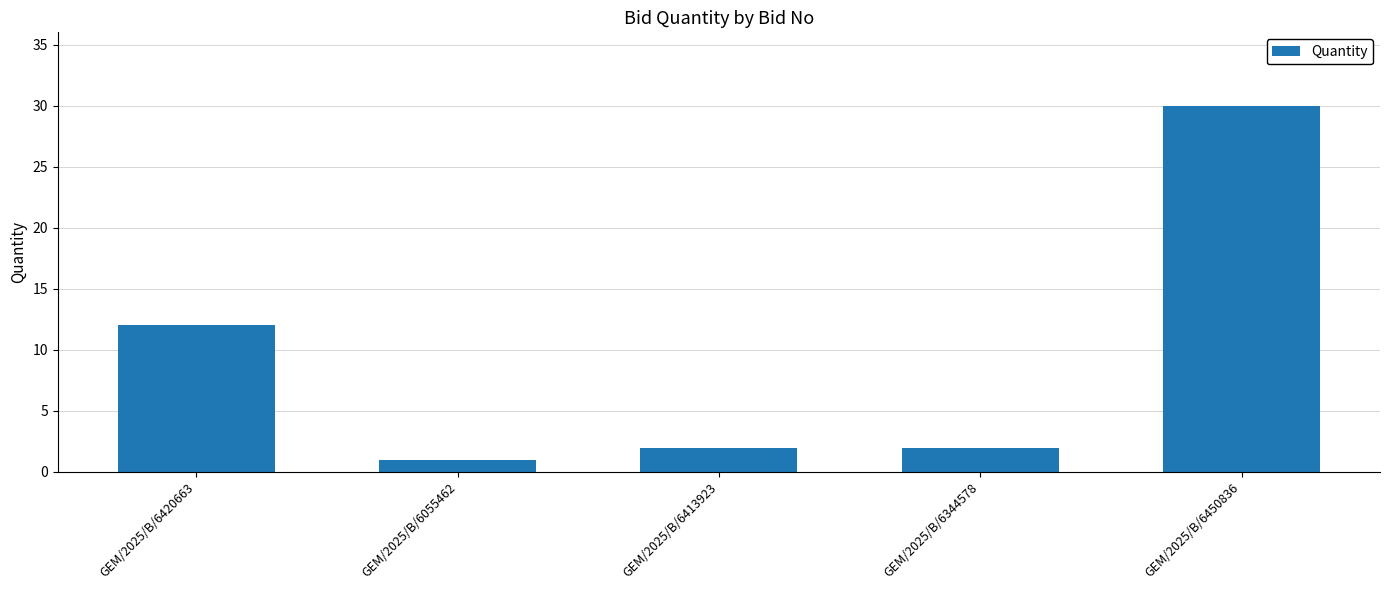

Reading left to right, extract all data points from this chart.

12	1	2	2	30